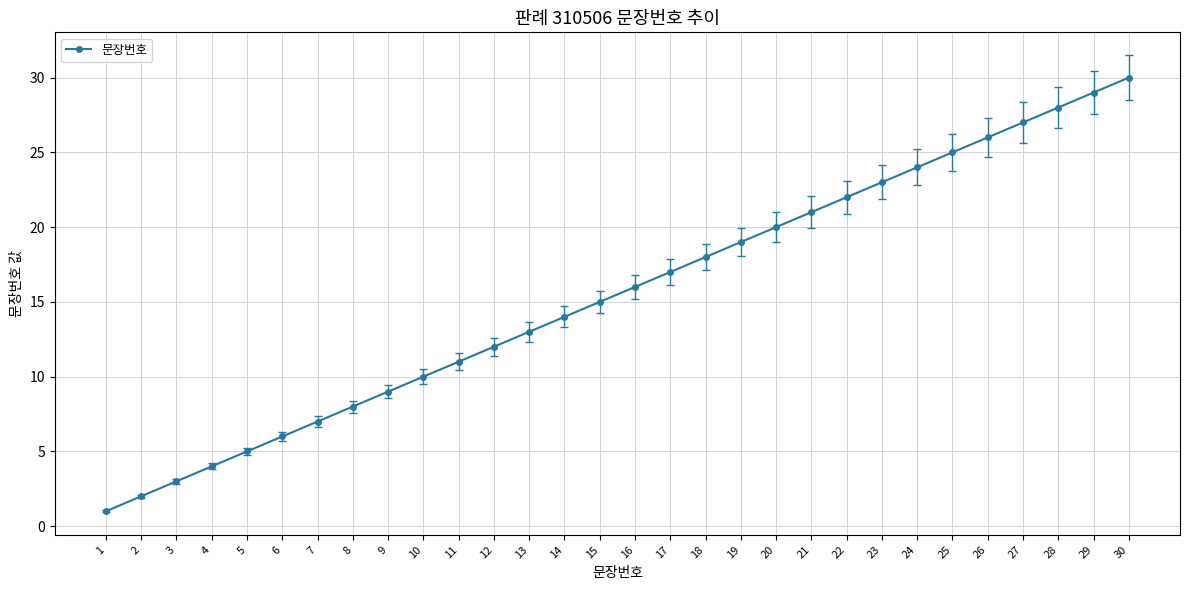

Which label corresponds to the largest value in the chart?

30